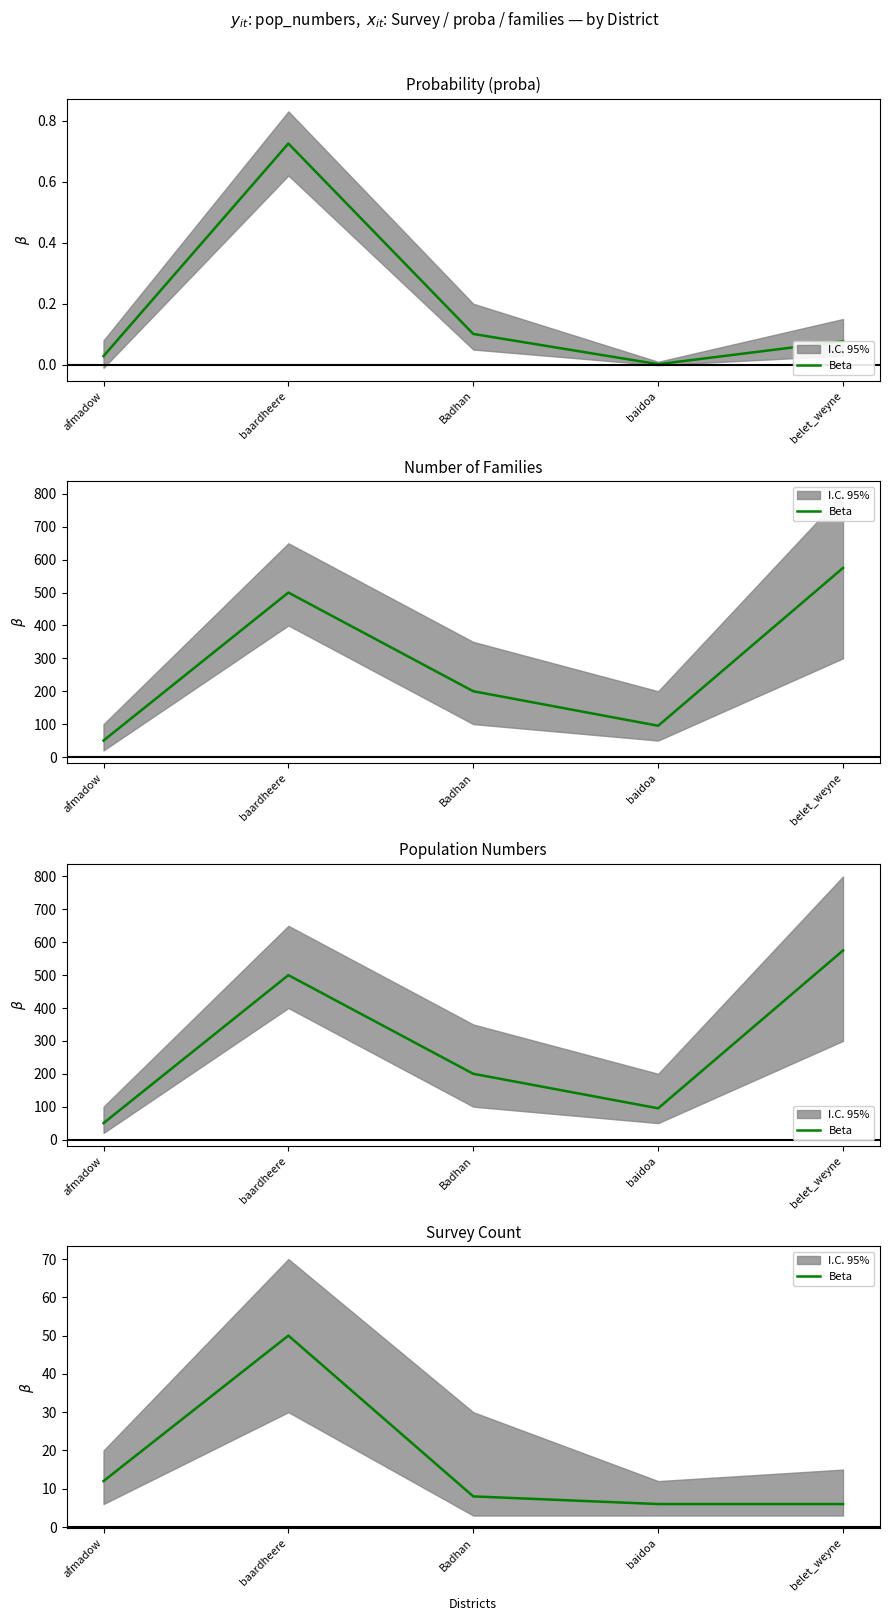

Approximately how many times larger is the value at Badhan compared to afmadow?

0.7